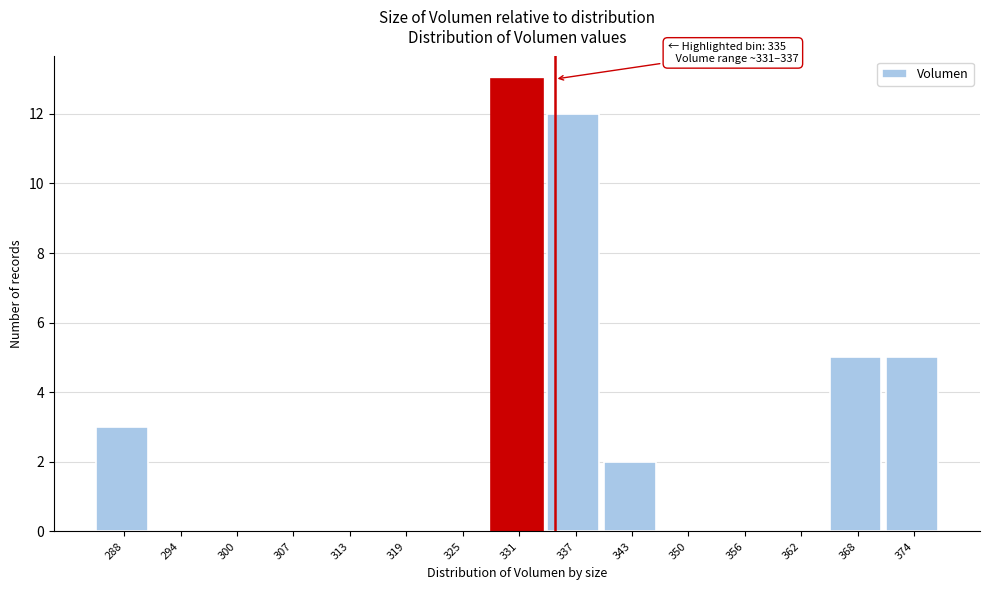

Reading left to right, extract all data points from this chart.

288=3	294=0	300=0	307=0	313=0	319=0	325=0	331=13	337=12	343=2	350=0	356=0	362=0	368=5	374=5